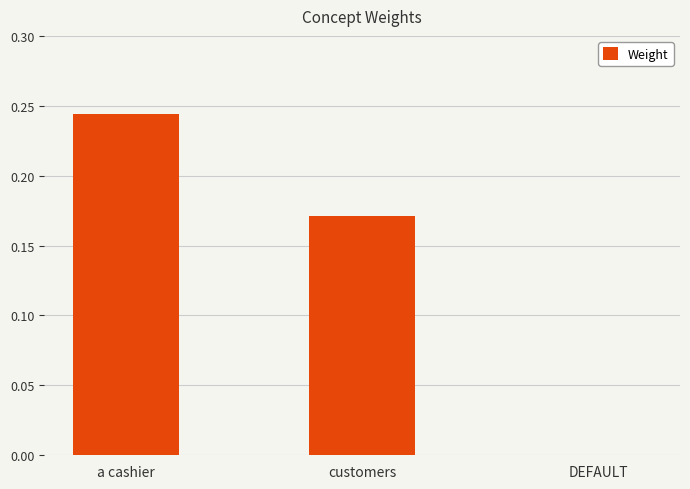

How many positive values are there?

2